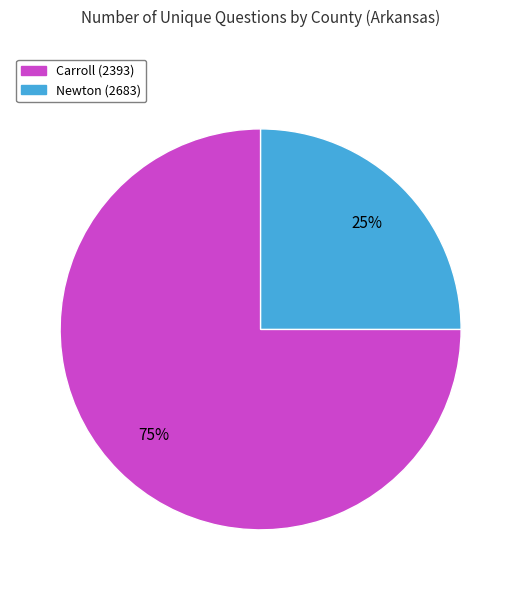

How many segments does this pie chart have?

2